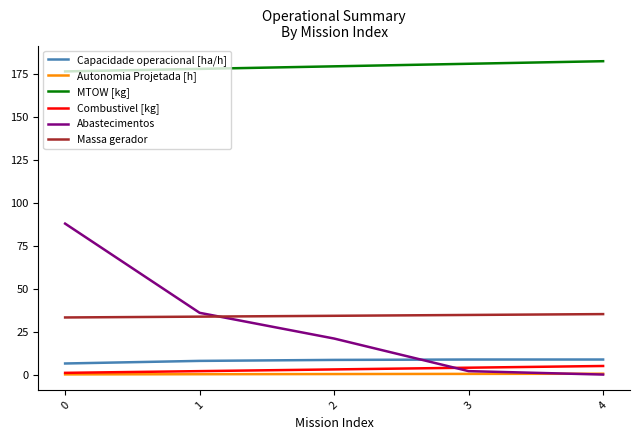

Which series has the largest range (max minus min)?

Abastecimentos